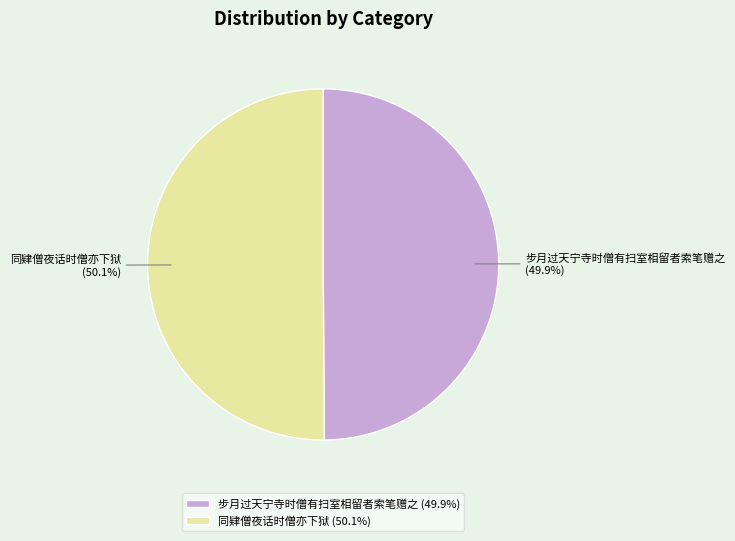

Do 步月过天宁寺时僧有扫室相留者索笔赠之 and 同肄僧夜话时僧亦下狱 together represent more than half of the pie?

Yes